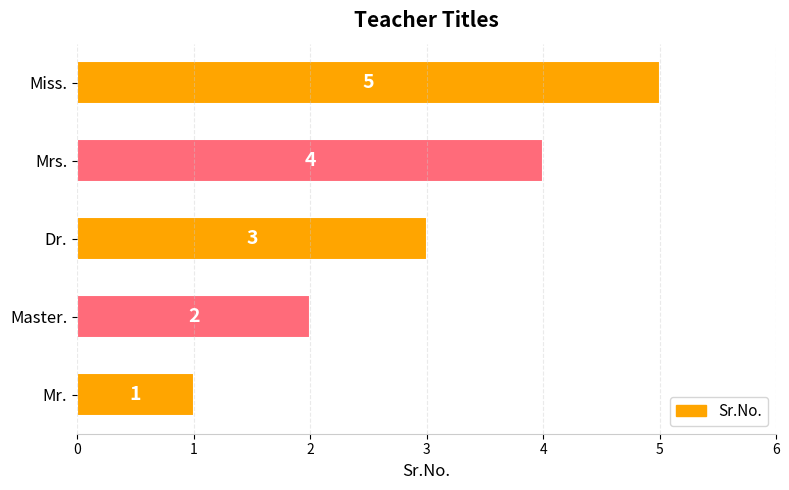

What is the change in value from Dr. to Mrs.?

+1